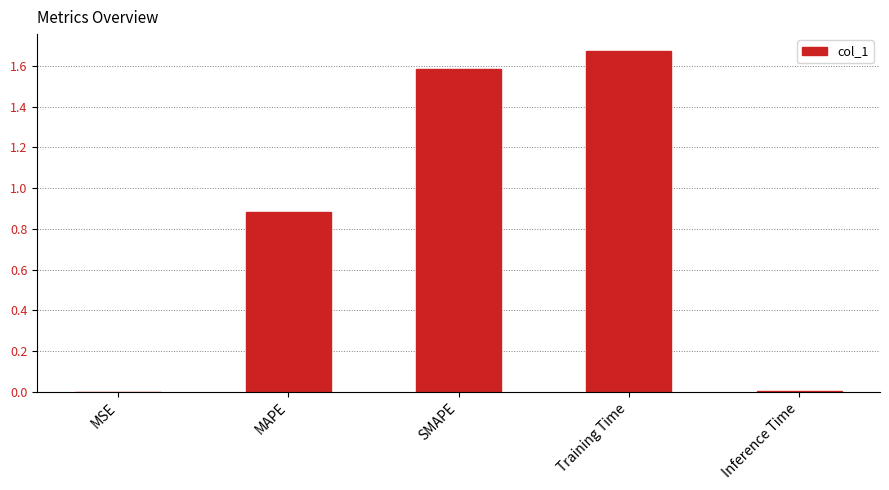

How many categories are shown in the chart?

5